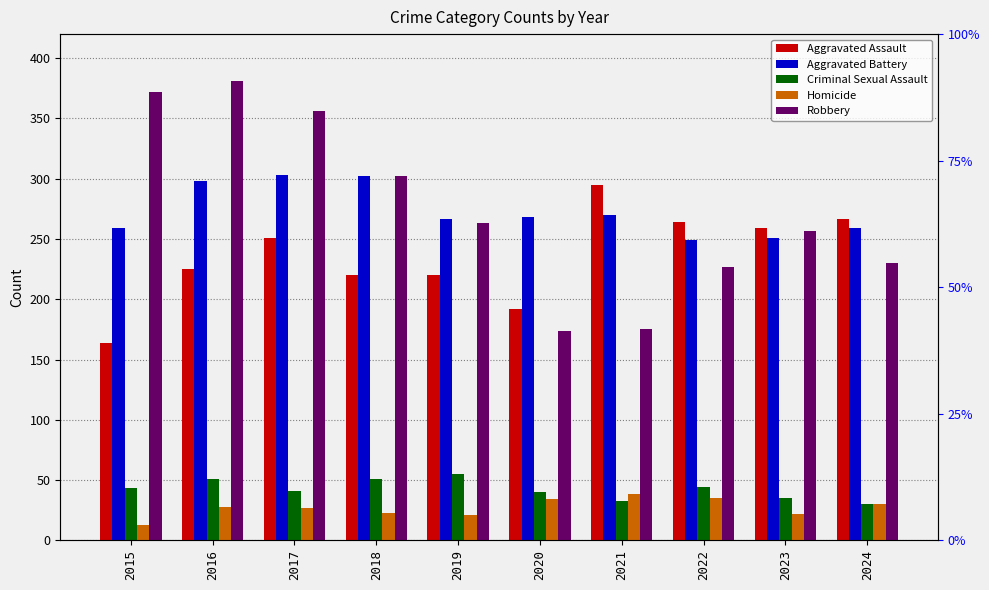

At how many categories does at least one series exceed 121?

10